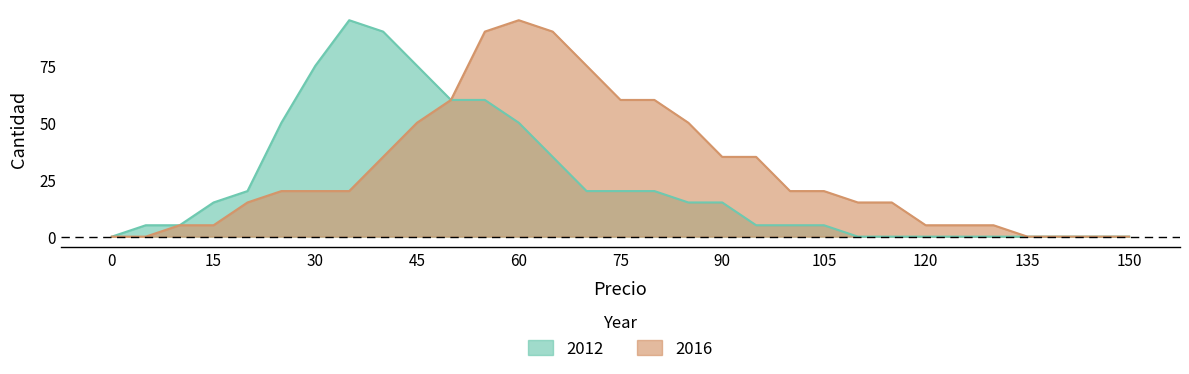

At how many categories does at least one series exceed 27?

15